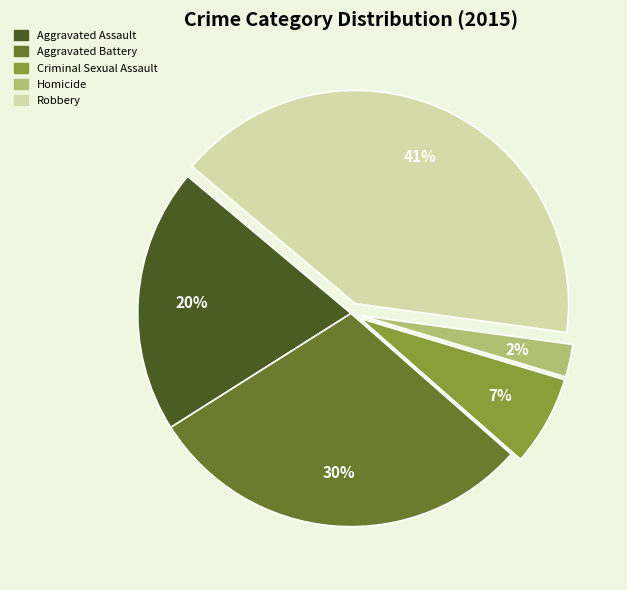

Combined, do Robbery and Aggravated Battery account for over 50%?

Yes